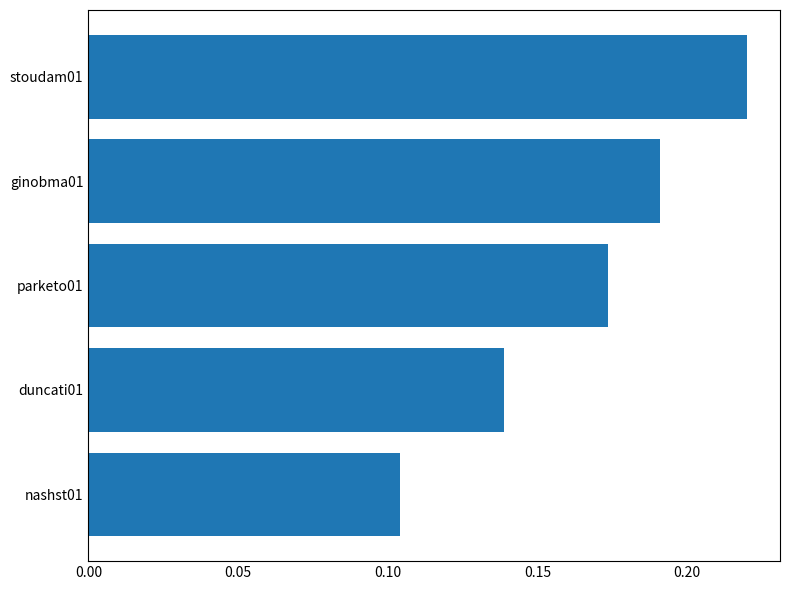

Where is the data nearest to the value 0?

nashst01